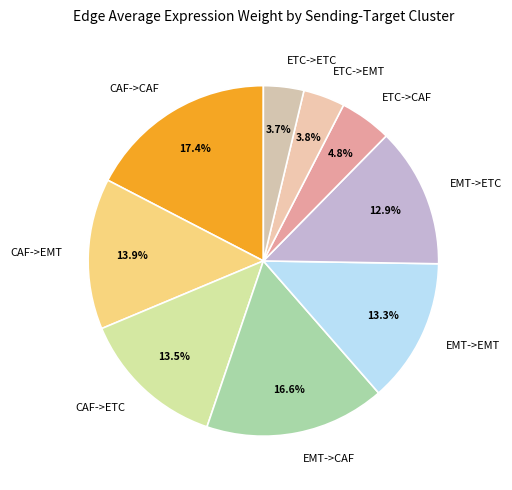

What percentage is NOT represented by EMT->CAF?

83.4%